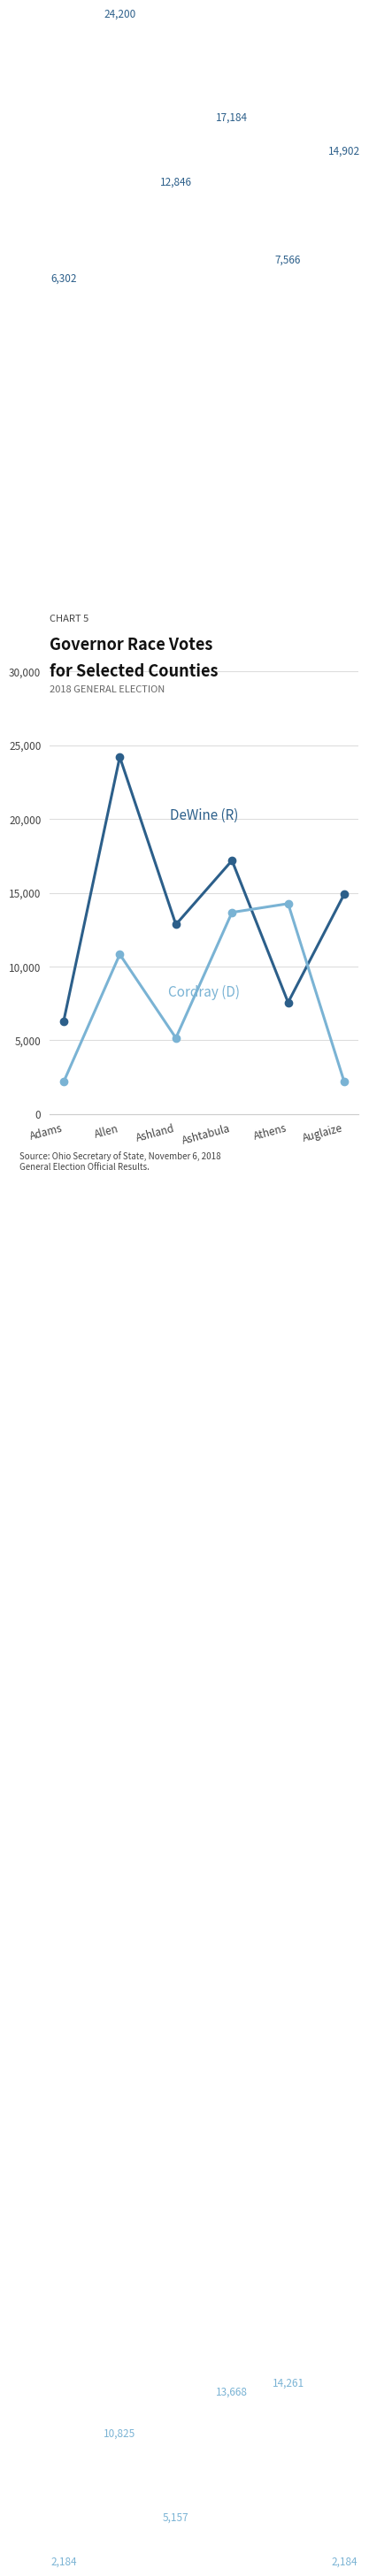

What is the difference between the highest and lowest values at Auglaize?

12718